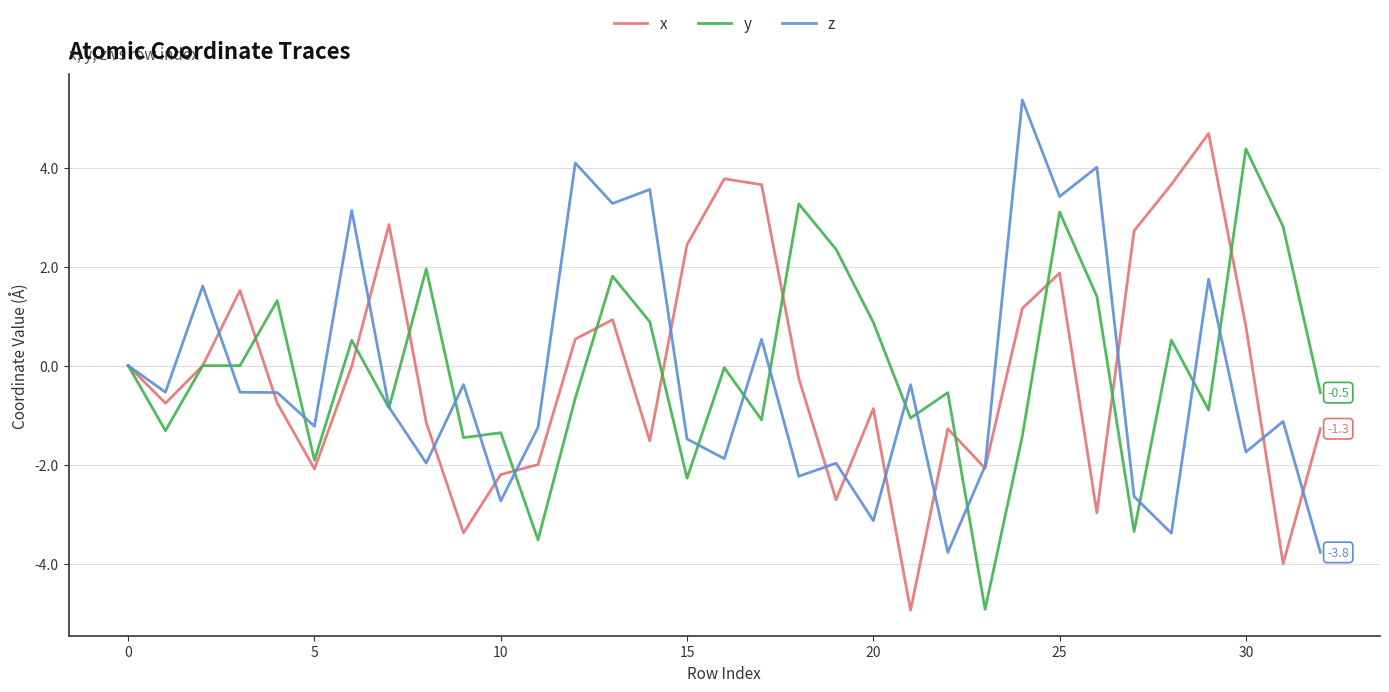

How many series are shown in this chart?

3